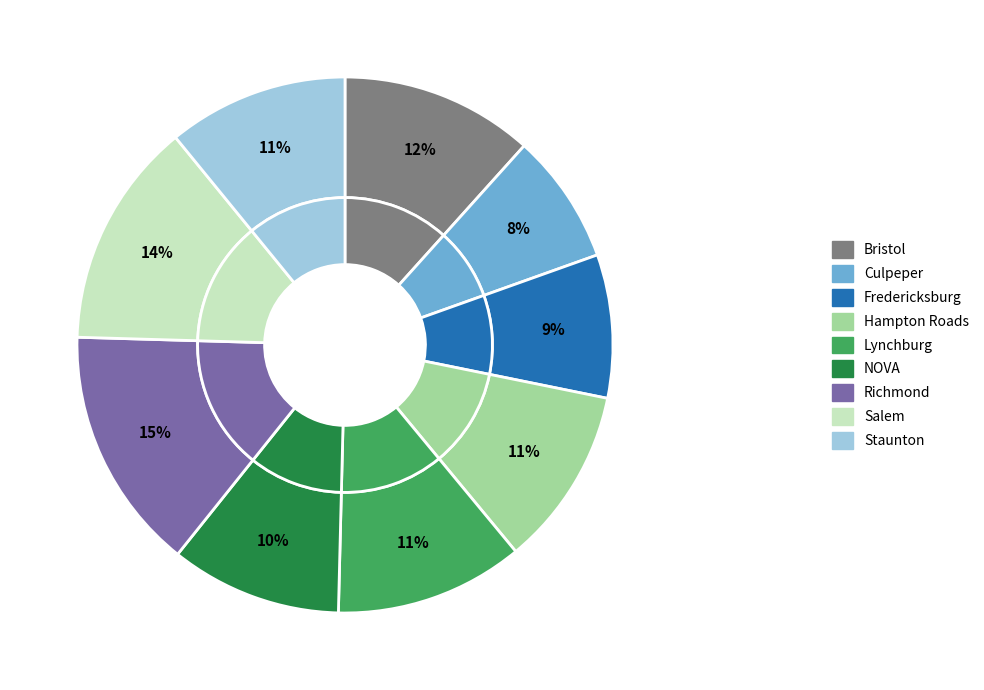

Which has a higher value, Salem or Richmond?

Richmond